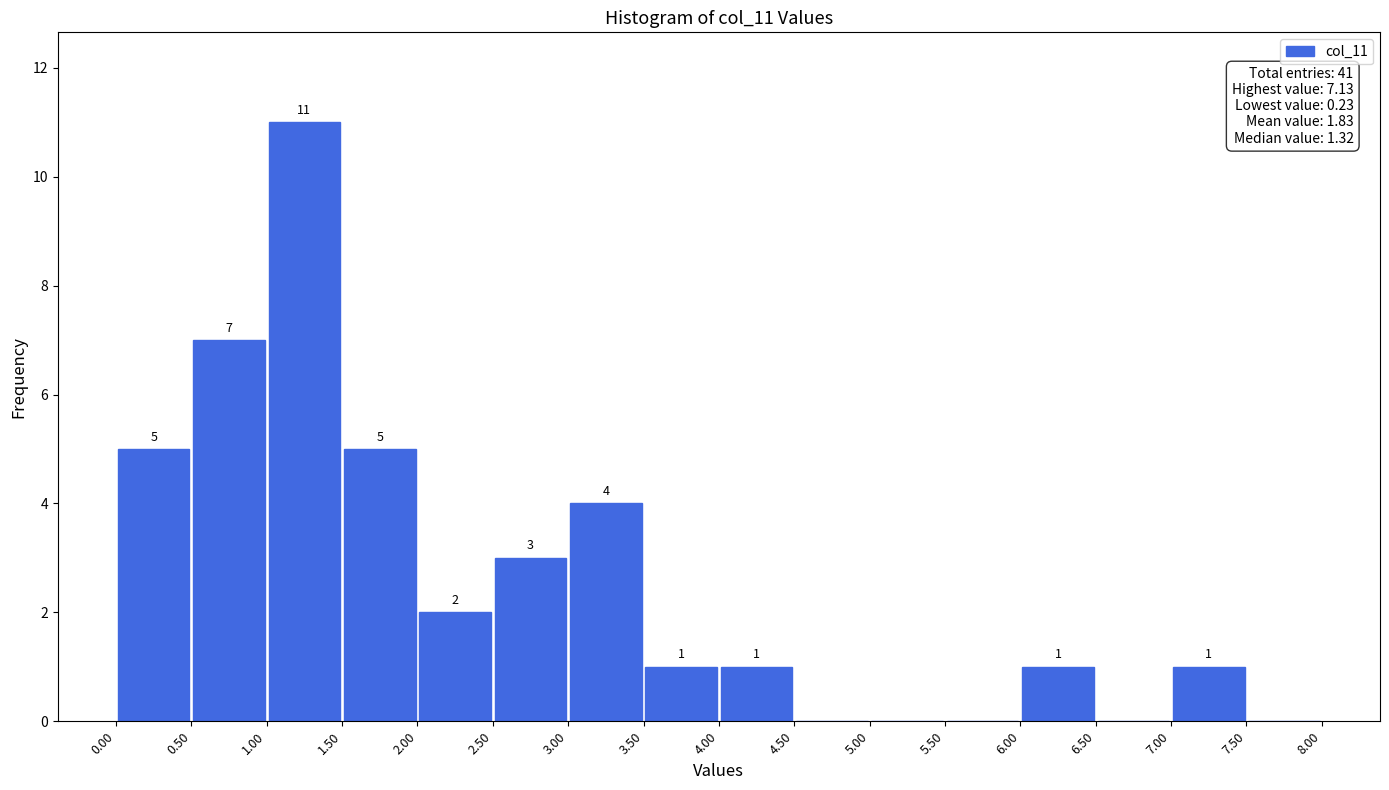

Which range on the x-axis has the tallest bar?

1.00 to 1.50